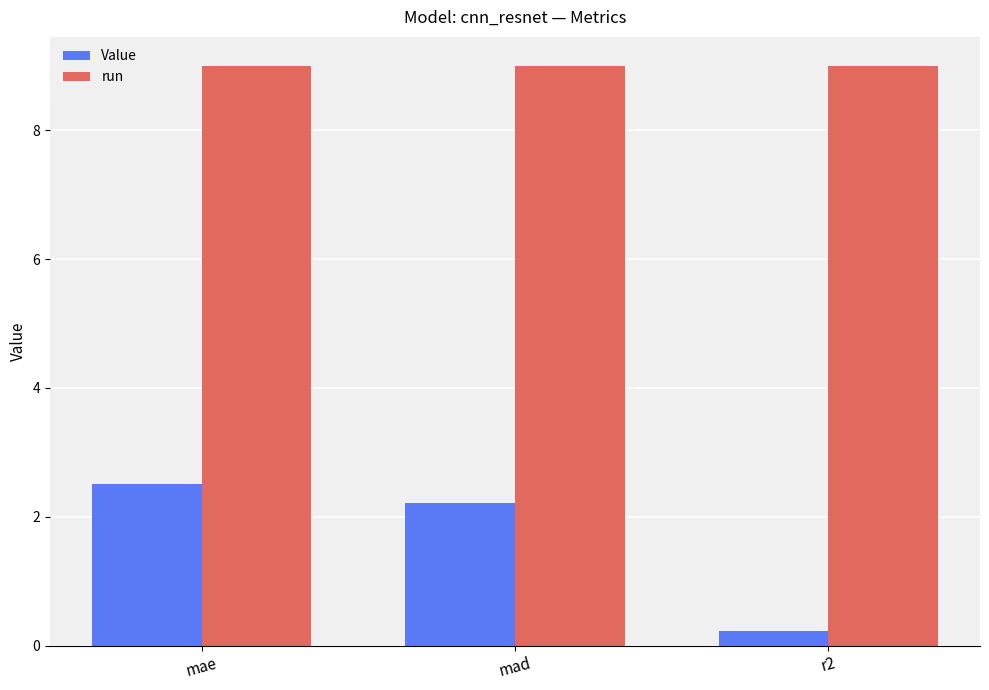

What are all the series names shown in the legend?

Value, run